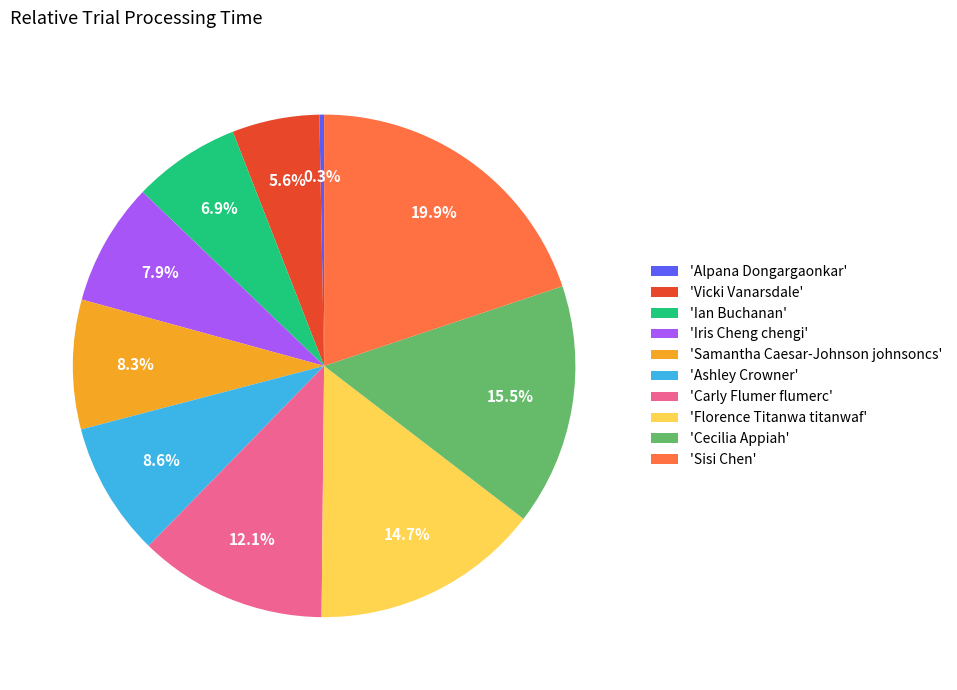

Is there a majority slice in this chart?

No